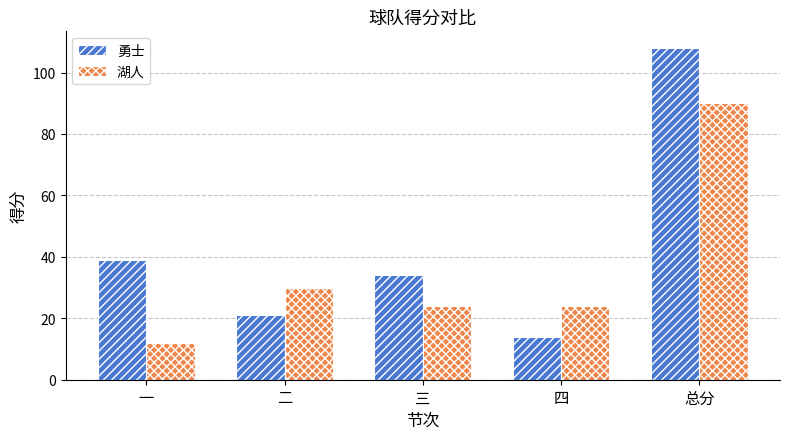

How many data points does each series have?

5